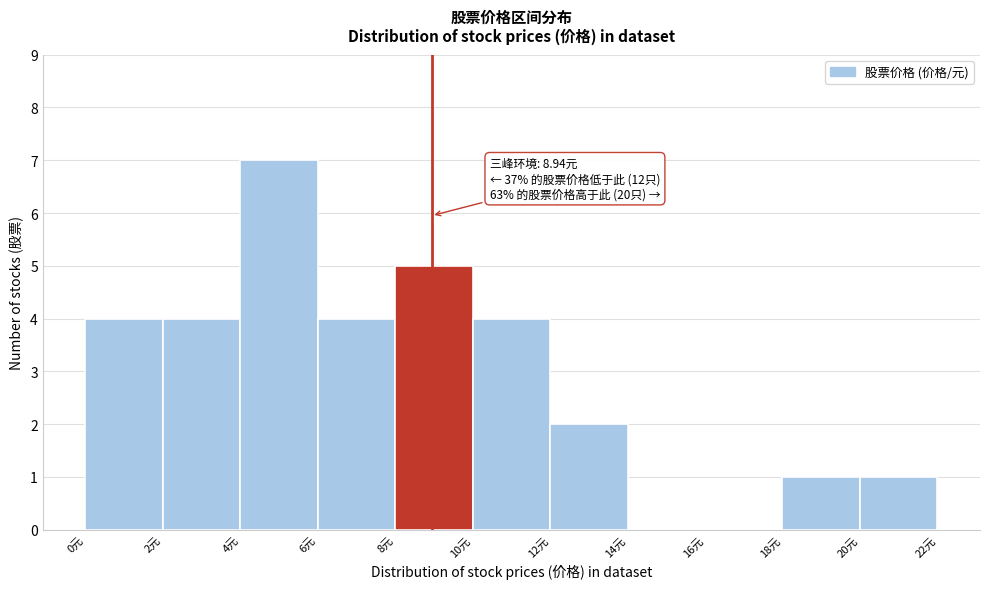

Over which range of the x-axis is the bar tallest?

4 to 6